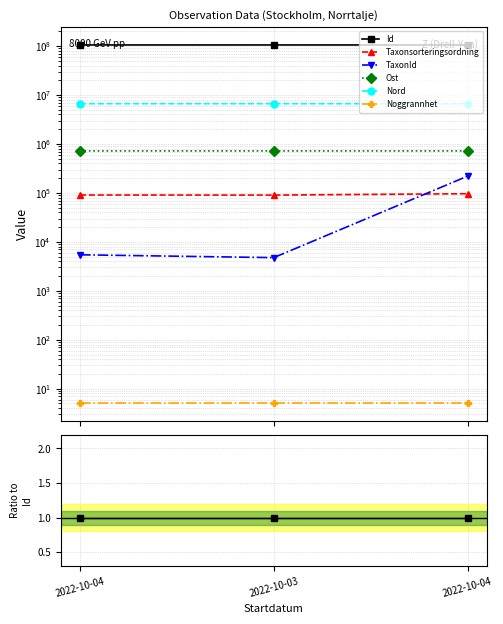

Which series has the largest range (max minus min)?

TaxonId